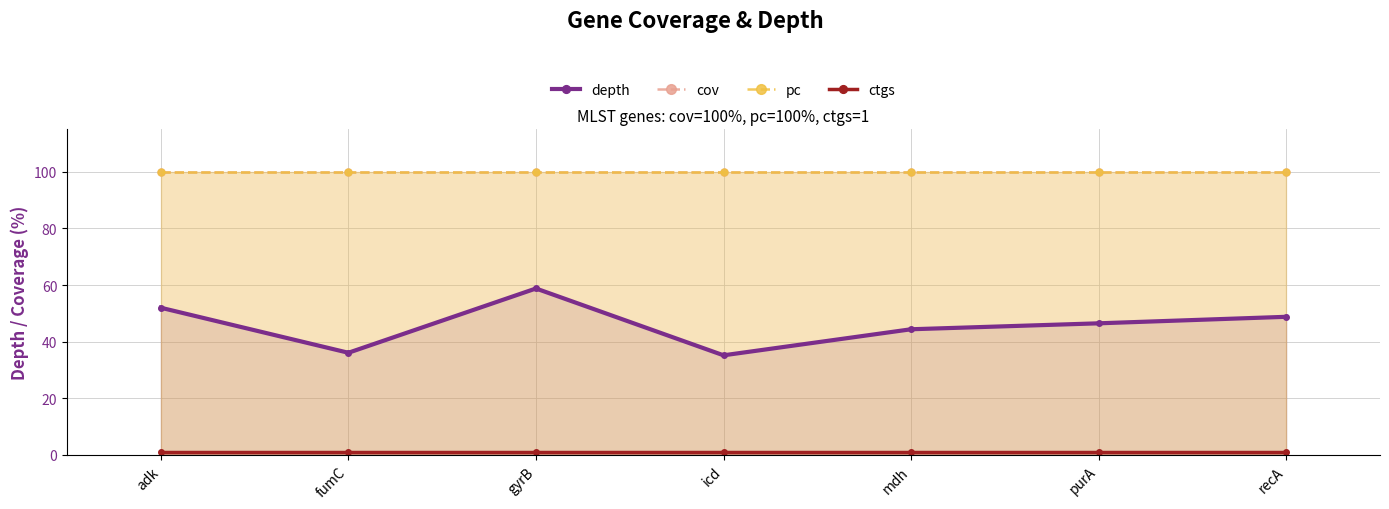

What is the greatest value displayed?

100.0